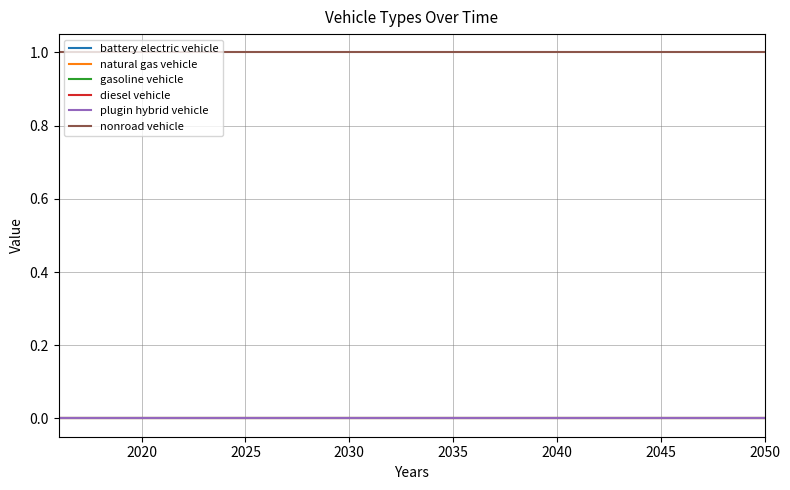

Reading right to left, extract all data points from this chart.

battery electric vehicle: 0	0	0	0	0	0	0	0	0	0	0	0	0	0	0	0	0	0	0	0	0	0	0	0	0	0	0	0	0	0	0	0	0	0	0
natural gas vehicle: 0	0	0	0	0	0	0	0	0	0	0	0	0	0	0	0	0	0	0	0	0	0	0	0	0	0	0	0	0	0	0	0	0	0	0
gasoline vehicle: 0	0	0	0	0	0	0	0	0	0	0	0	0	0	0	0	0	0	0	0	0	0	0	0	0	0	0	0	0	0	0	0	0	0	0
diesel vehicle: 0	0	0	0	0	0	0	0	0	0	0	0	0	0	0	0	0	0	0	0	0	0	0	0	0	0	0	0	0	0	0	0	0	0	0
plugin hybrid vehicle: 0	0	0	0	0	0	0	0	0	0	0	0	0	0	0	0	0	0	0	0	0	0	0	0	0	0	0	0	0	0	0	0	0	0	0
nonroad vehicle: 1	1	1	1	1	1	1	1	1	1	1	1	1	1	1	1	1	1	1	1	1	1	1	1	1	1	1	1	1	1	1	1	1	1	1